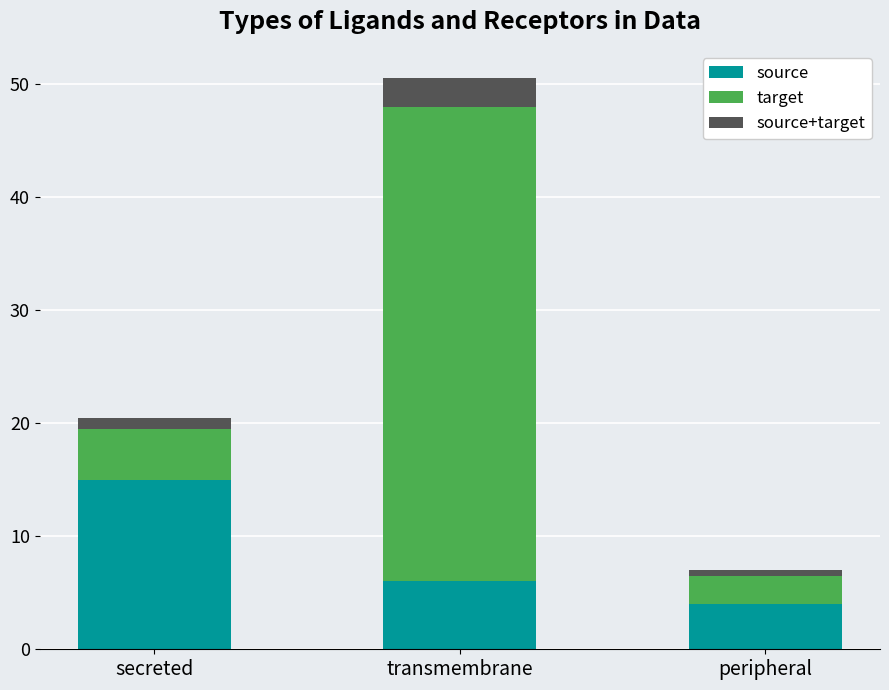

What is the difference between the second highest and minimum values in the source series?

2.0